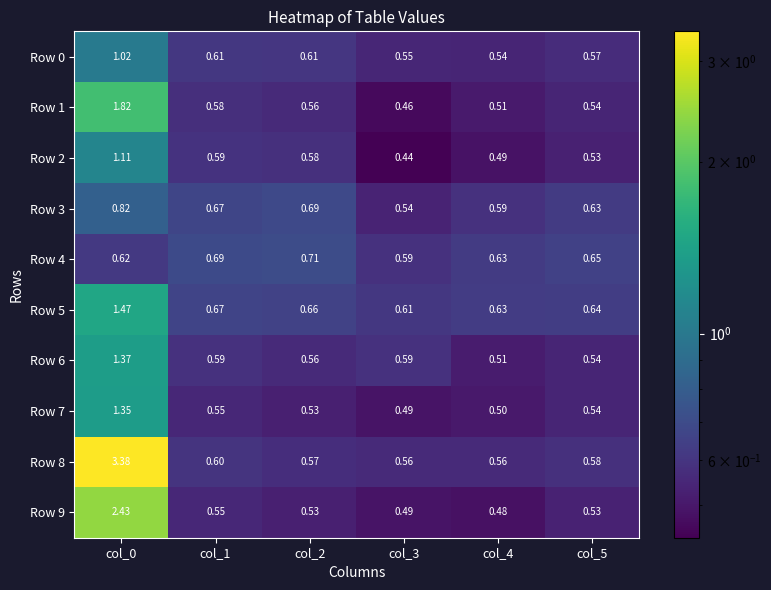

Rank the series by their maximum value, from lowest to highest.

Row 4, Row 3, Row 0, Row 2, Row 7, Row 6, Row 5, Row 1, Row 9, Row 8